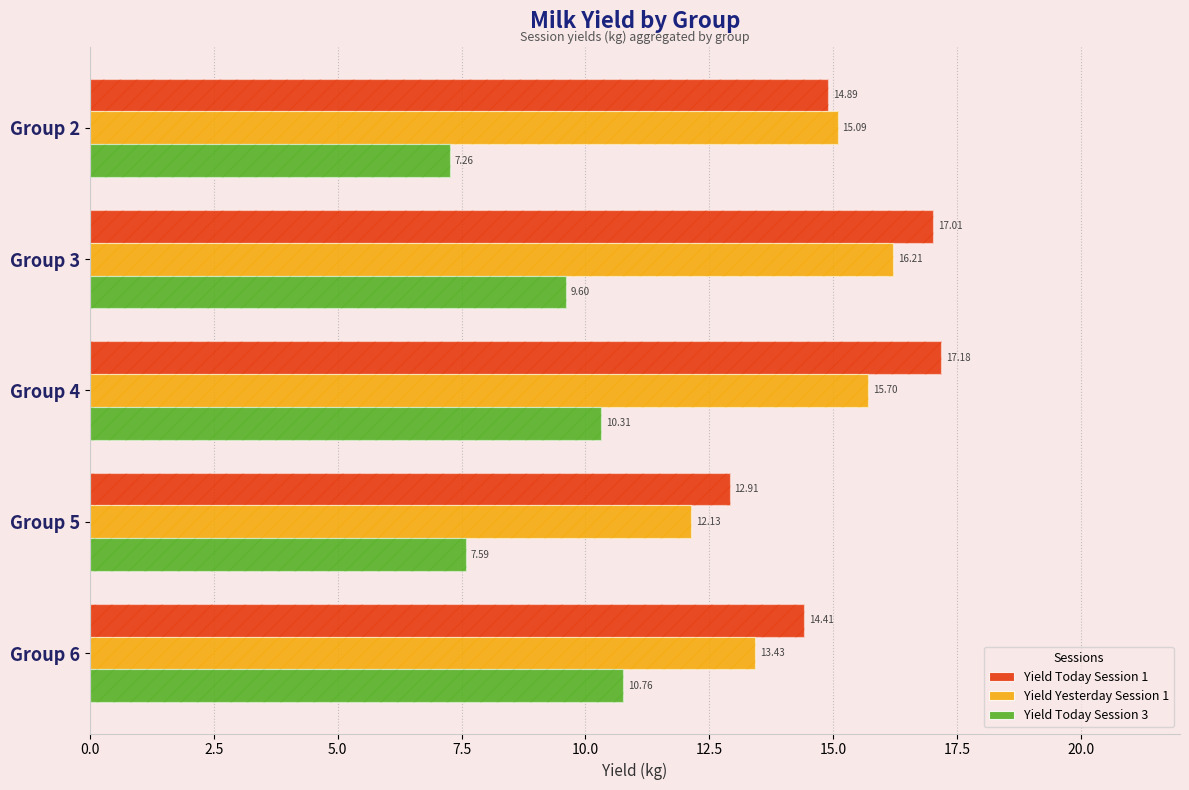

What is the total value across all series at Group 5?

32.6